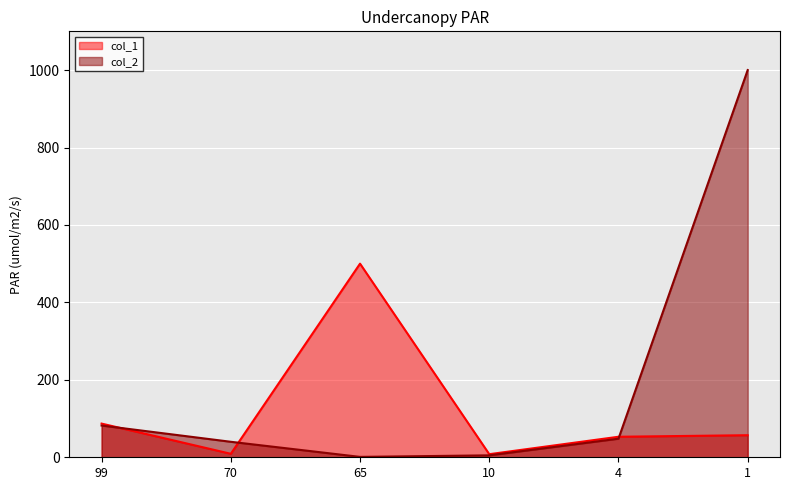

Which series changed the most between 99 and 65?

col_1